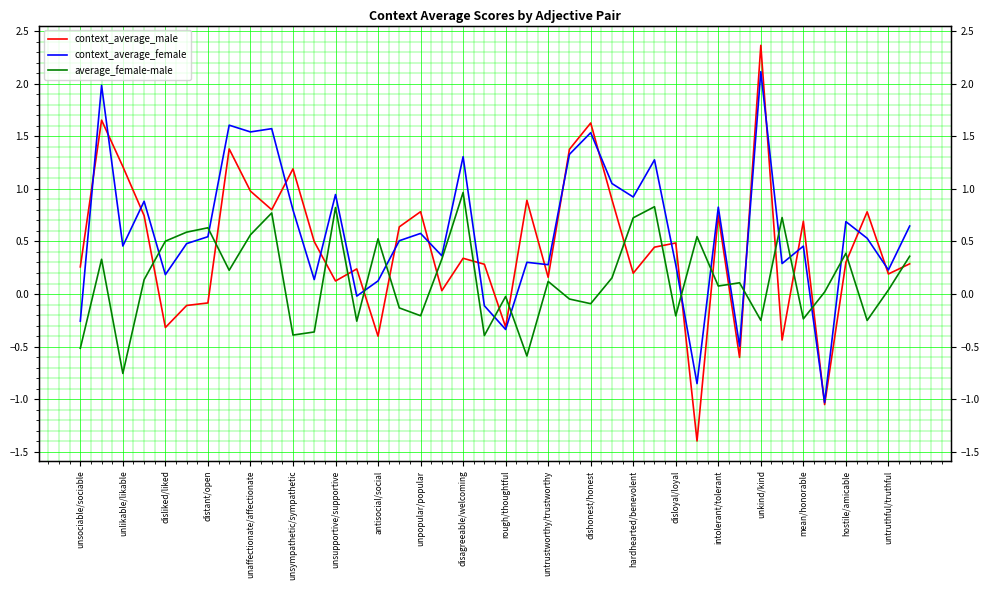

How many negative values does the context_average_female series have?

7